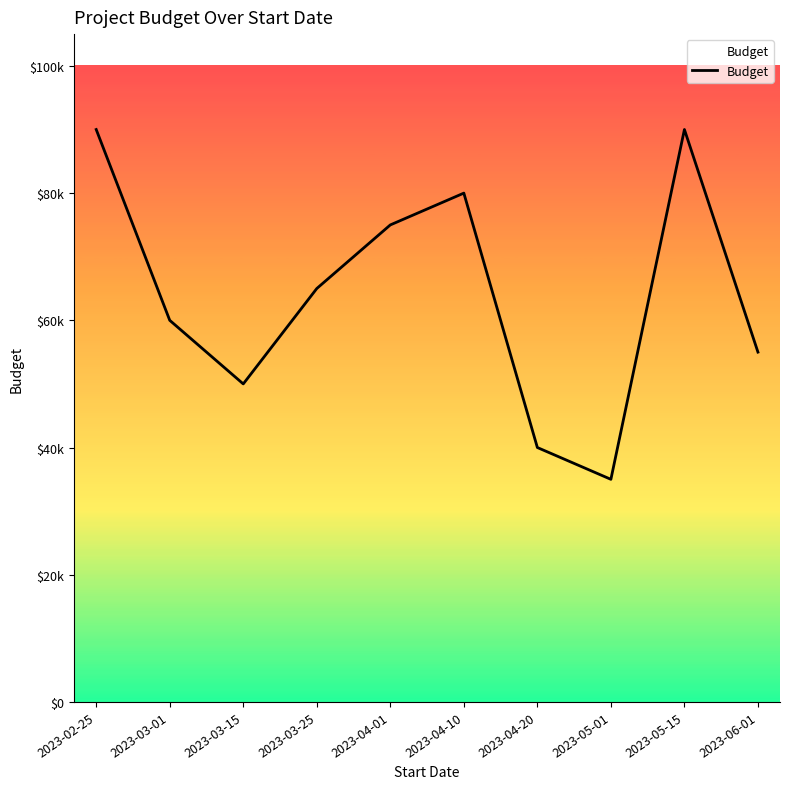

What is the sum of the values at 2023-06-01 and 2023-03-01?

115000